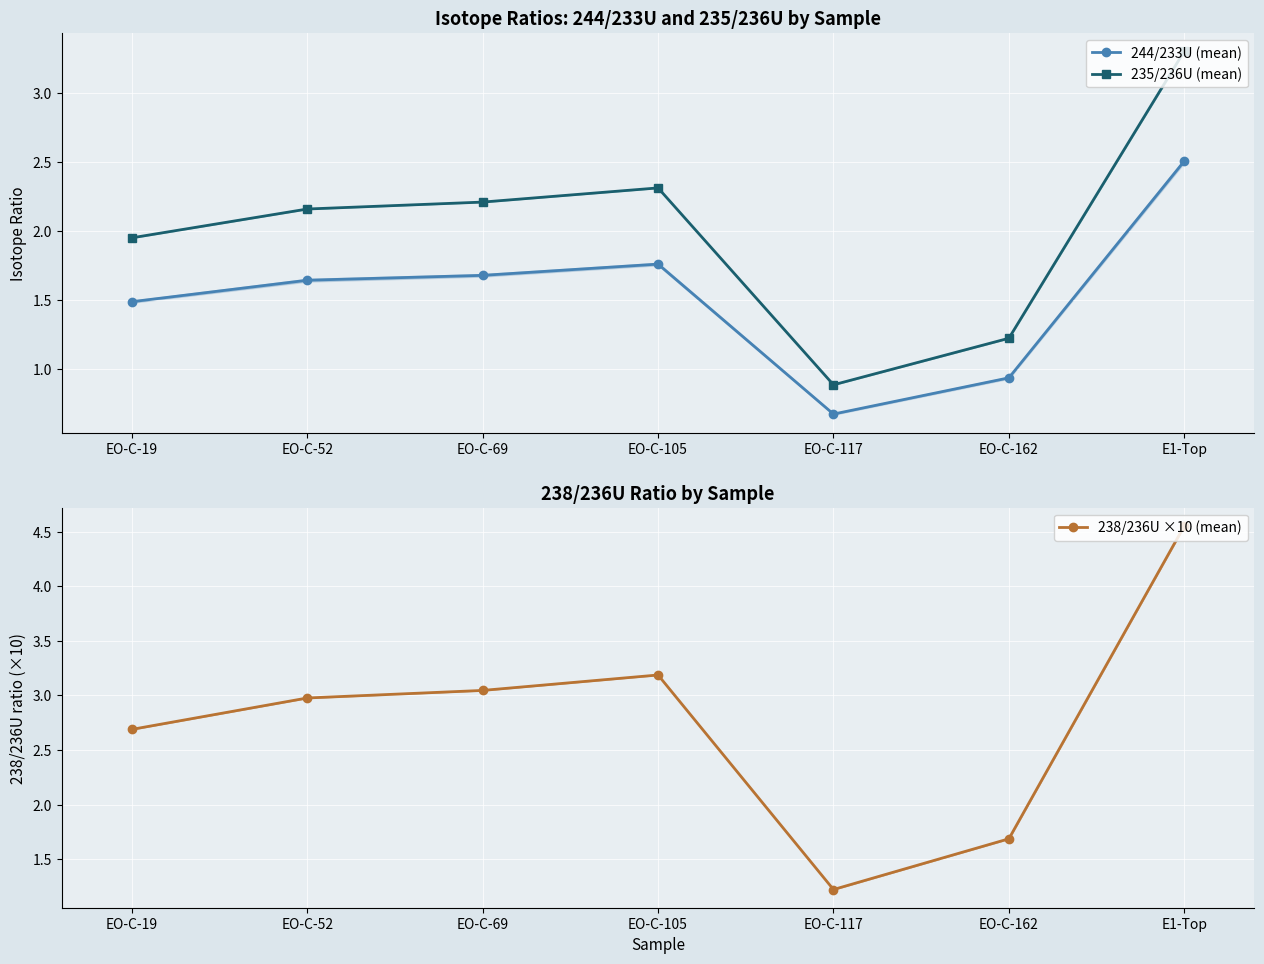

True or false: 235/236U (mean) and 244/233U (mean) intersect in this chart.

False